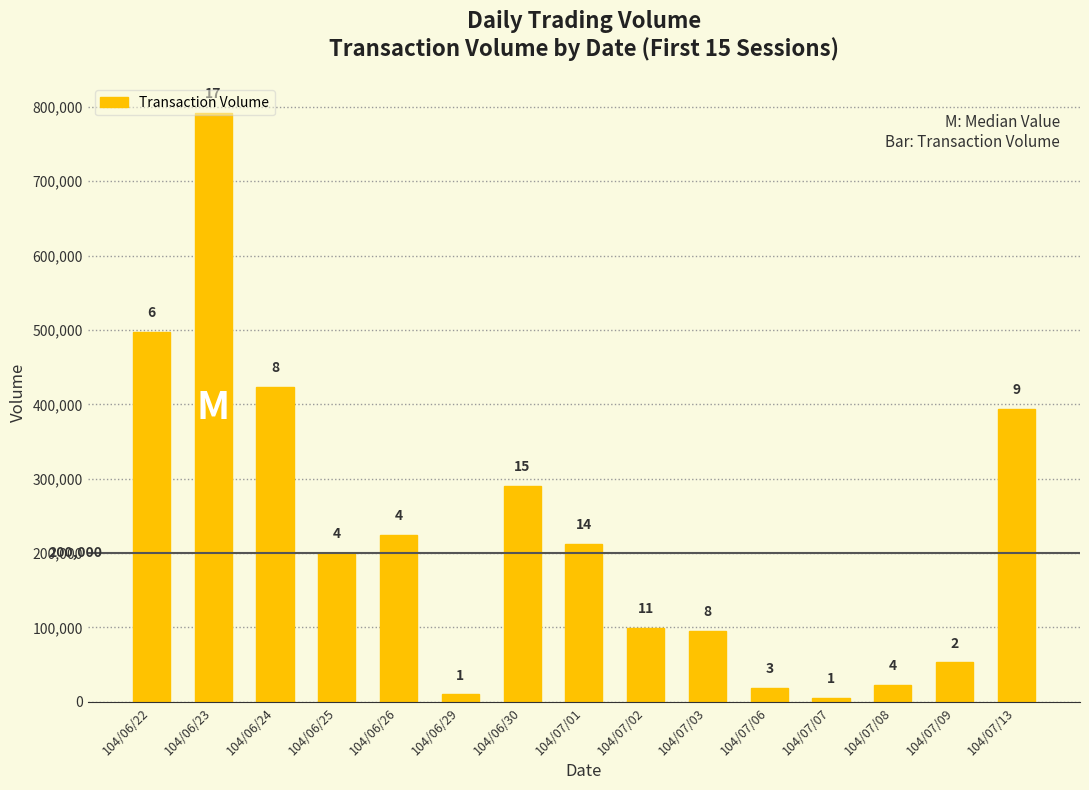

Approximately how many times larger is the value at 104/06/24 compared to 104/06/22?

0.9